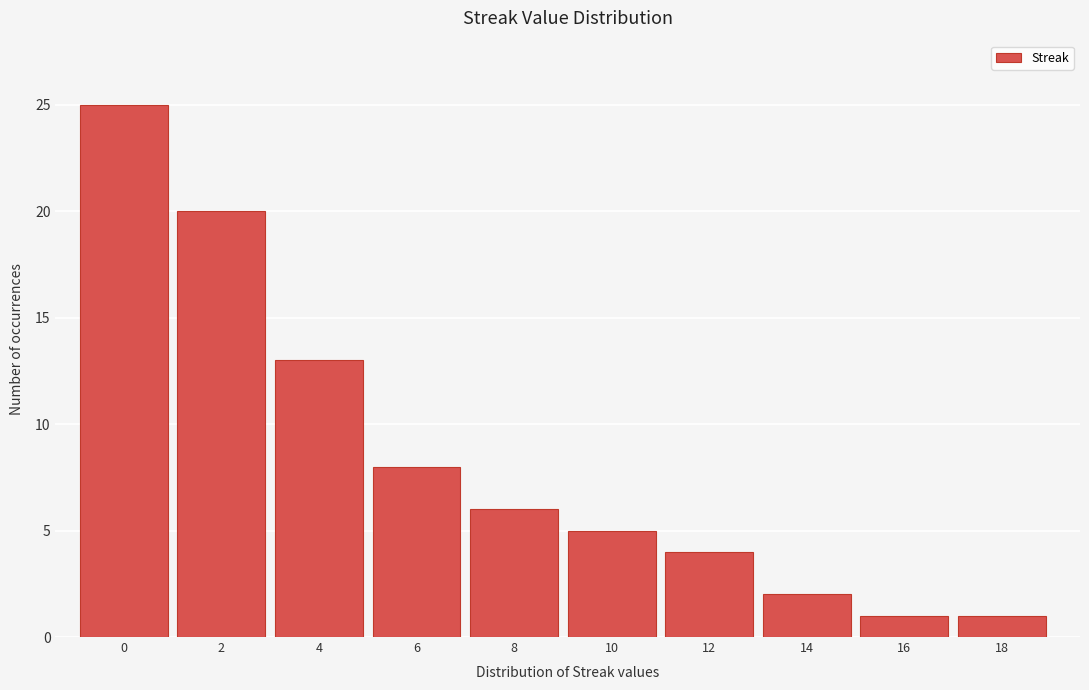

Reading right to left, what are all the values shown in this chart?

18=1	16=1	14=2	12=4	10=5	8=6	6=8	4=13	2=20	0=25